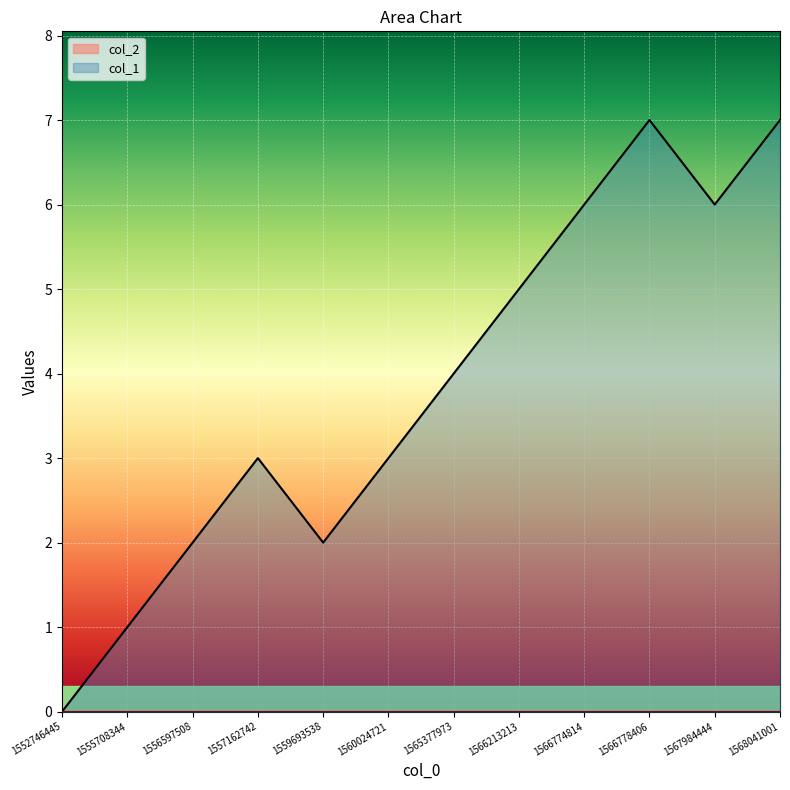

How many values are between 2 and 6?

8